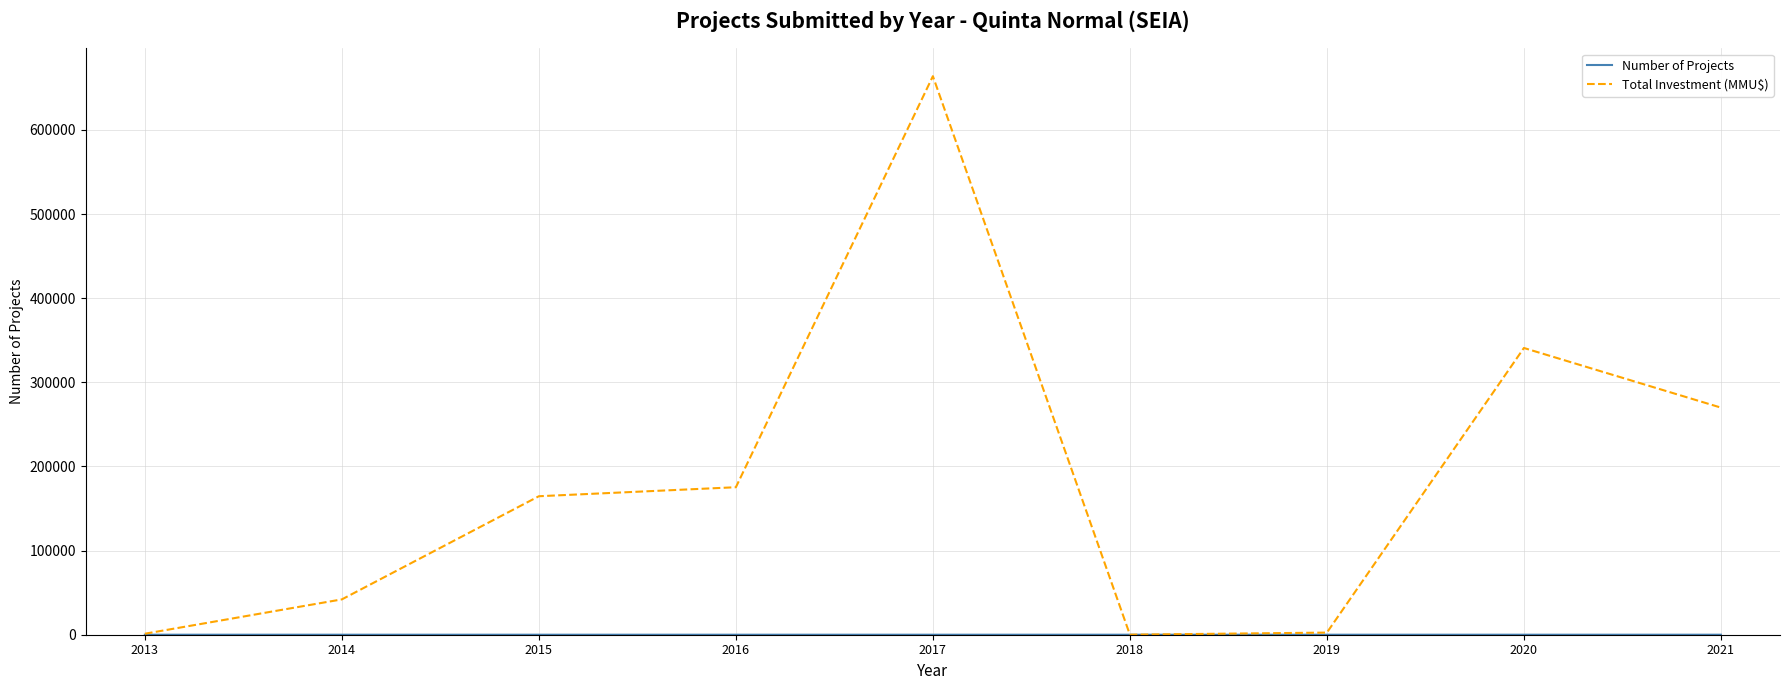

What is the highest value of the Total Investment (MMU$) series?

663887